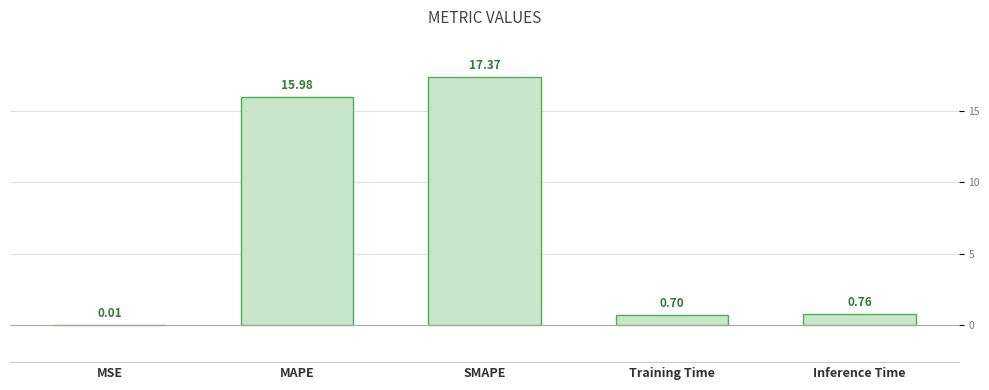

Which category has the highest value across all series?

SMAPE